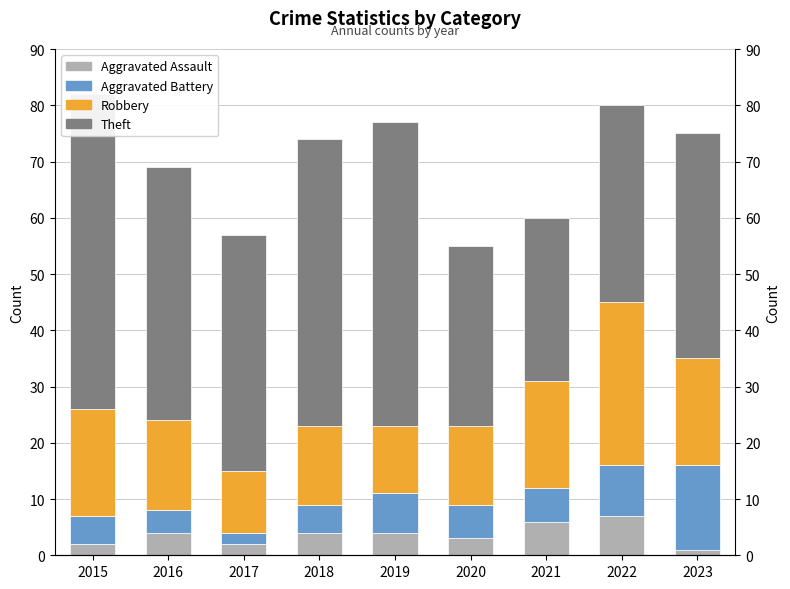

What is the sum of the Theft values at 2017 and 2022?

77